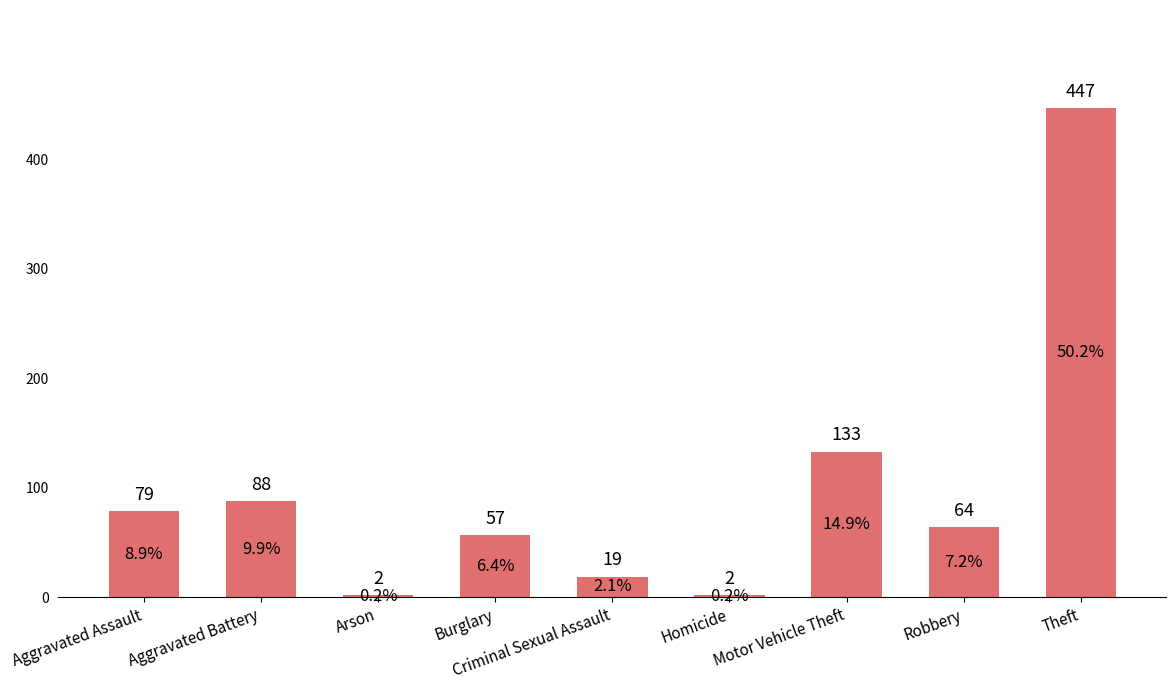

What is the label of the 9th bar from the right?

Aggravated Assault